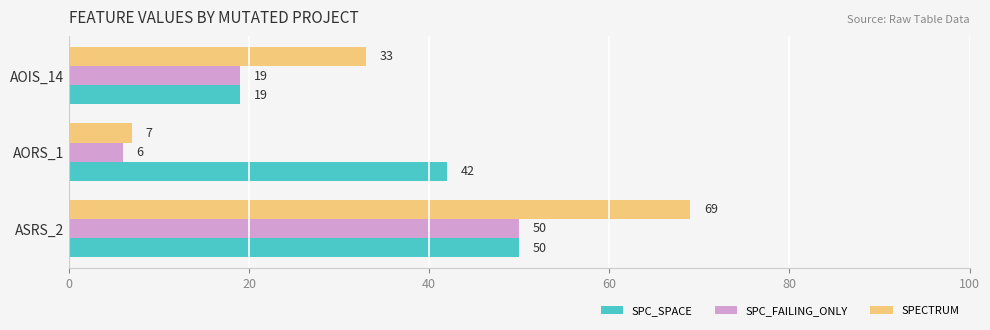

Which series has the largest range (max minus min)?

SPECTRUM